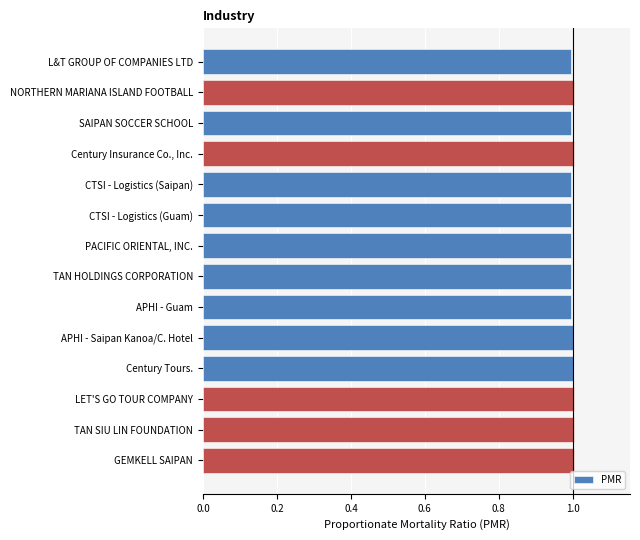

Approximately how many times larger is the value at LET'S GO TOUR COMPANY compared to Century Insurance Co., Inc.?

1.0